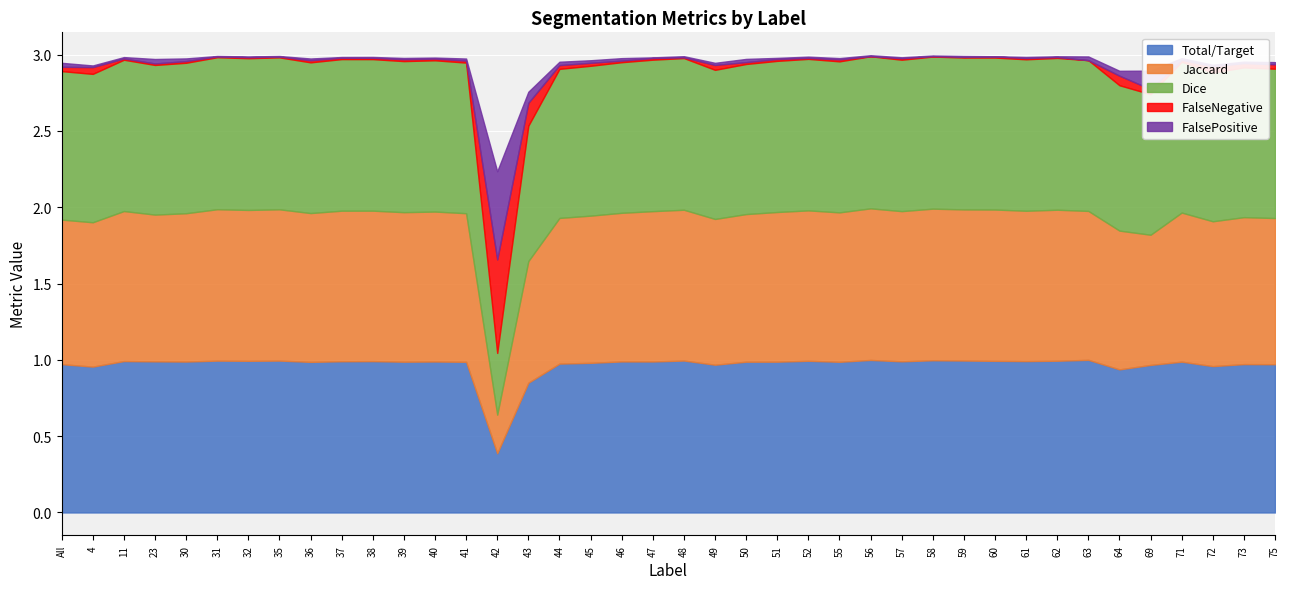

Which series has the largest total across all categories?

Dice